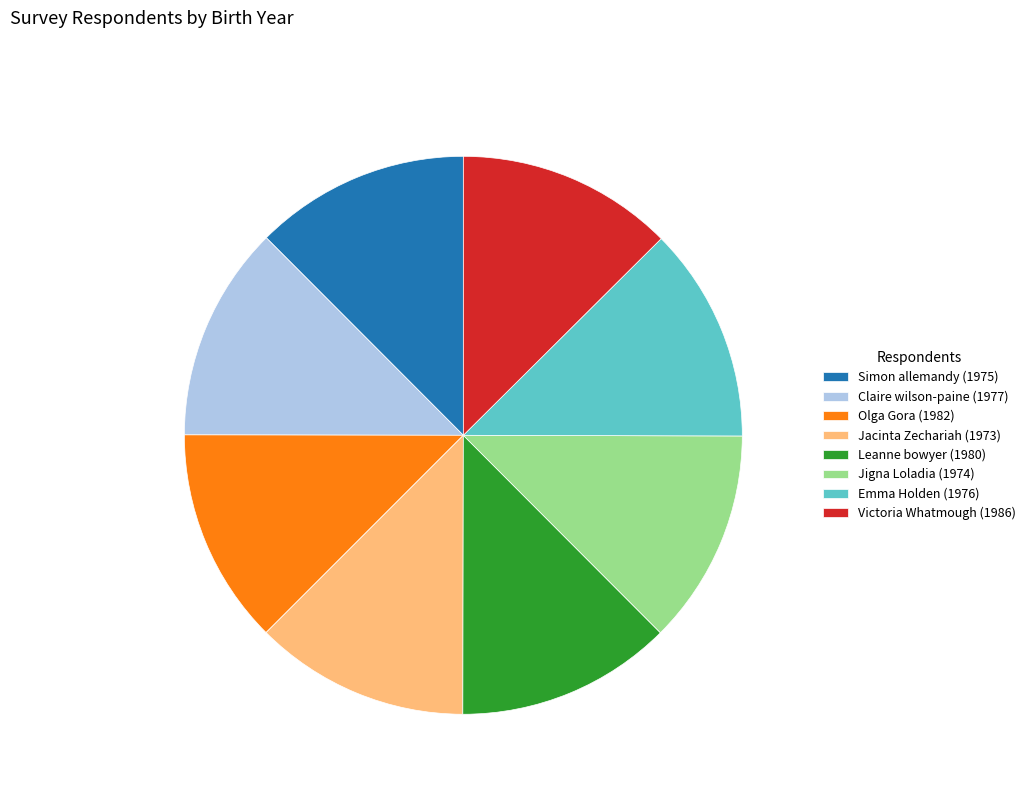

Do Jacinta Zechariah (1973) and Leanne bowyer (1980) together represent more than half of the pie?

No